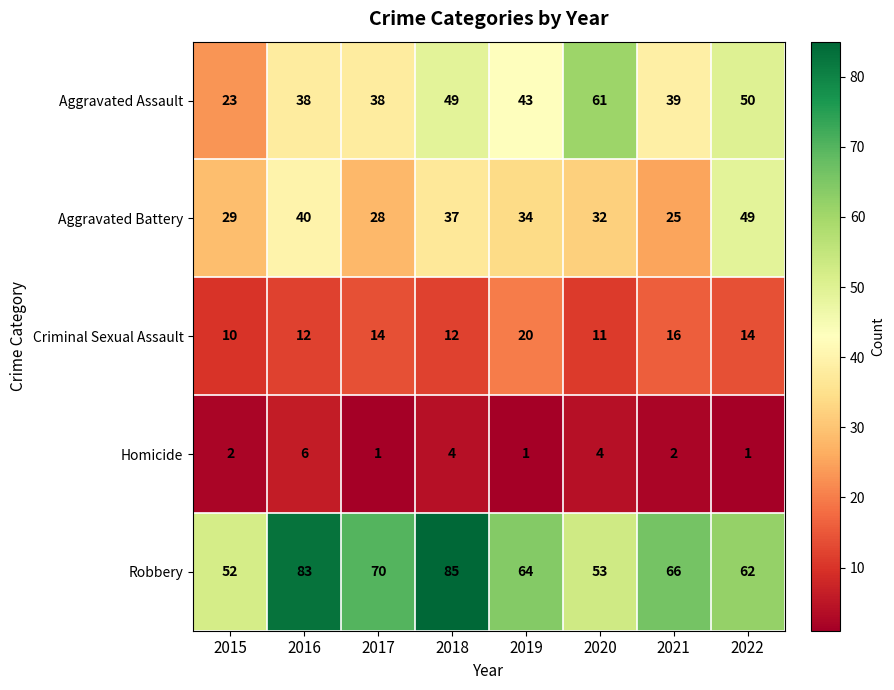

What is the minimum value for Aggravated Assault?

23